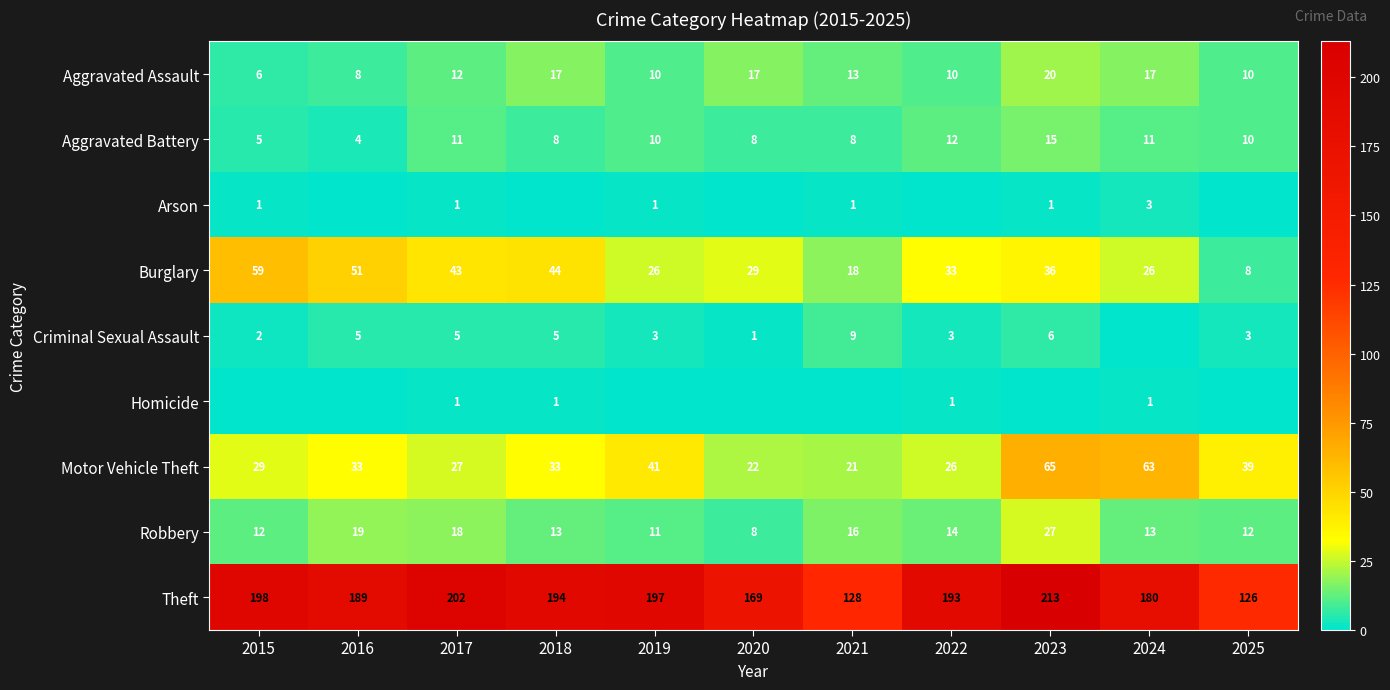

Is the value of Robbery at 2023 greater than the value of Burglary at 2019?

Yes